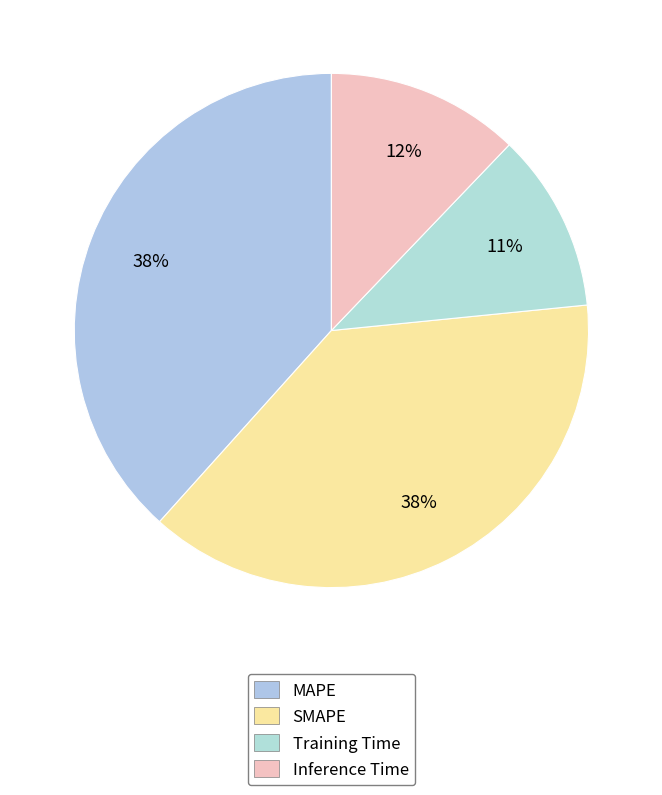

To the nearest percent, what is the average slice percentage?

25%